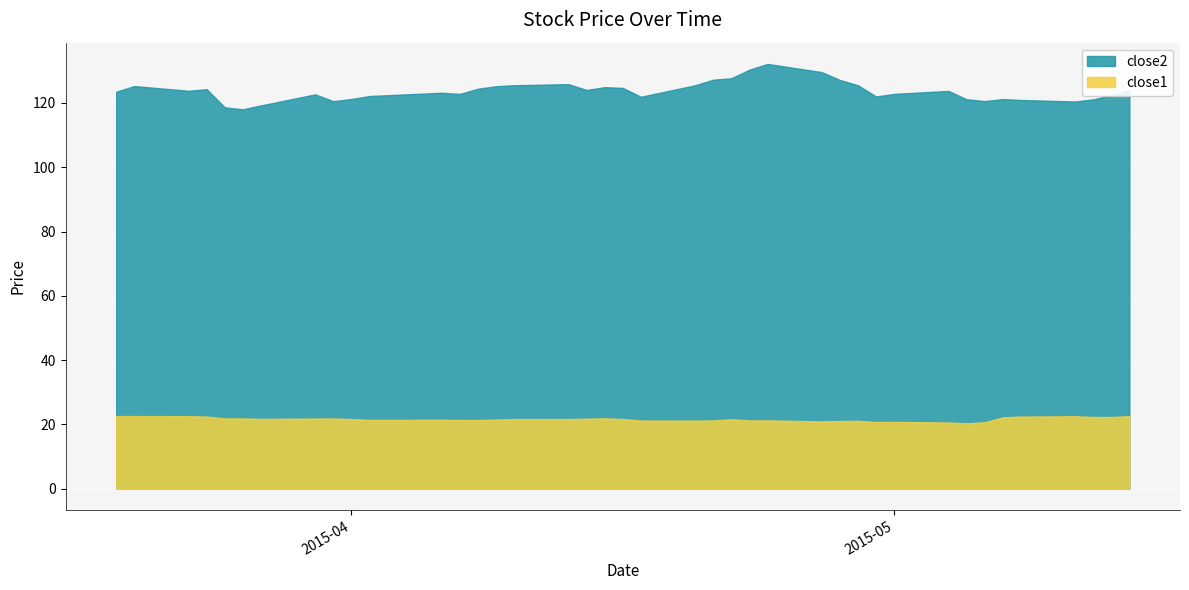

The close1 series shows 21.7 at 2015-04-13. True or false?

True